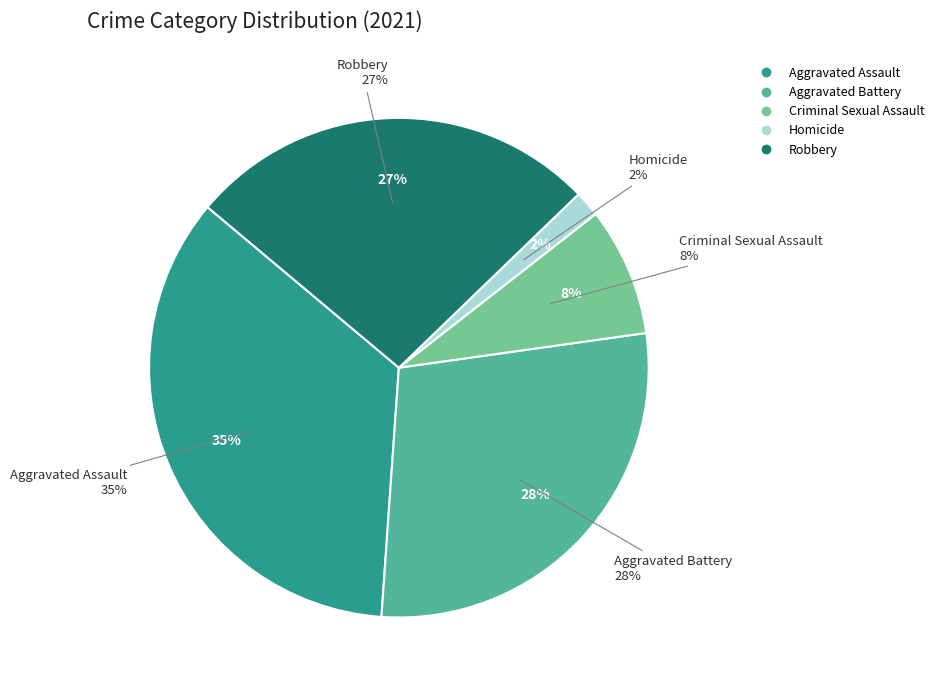

How many segments does this pie chart have?

5